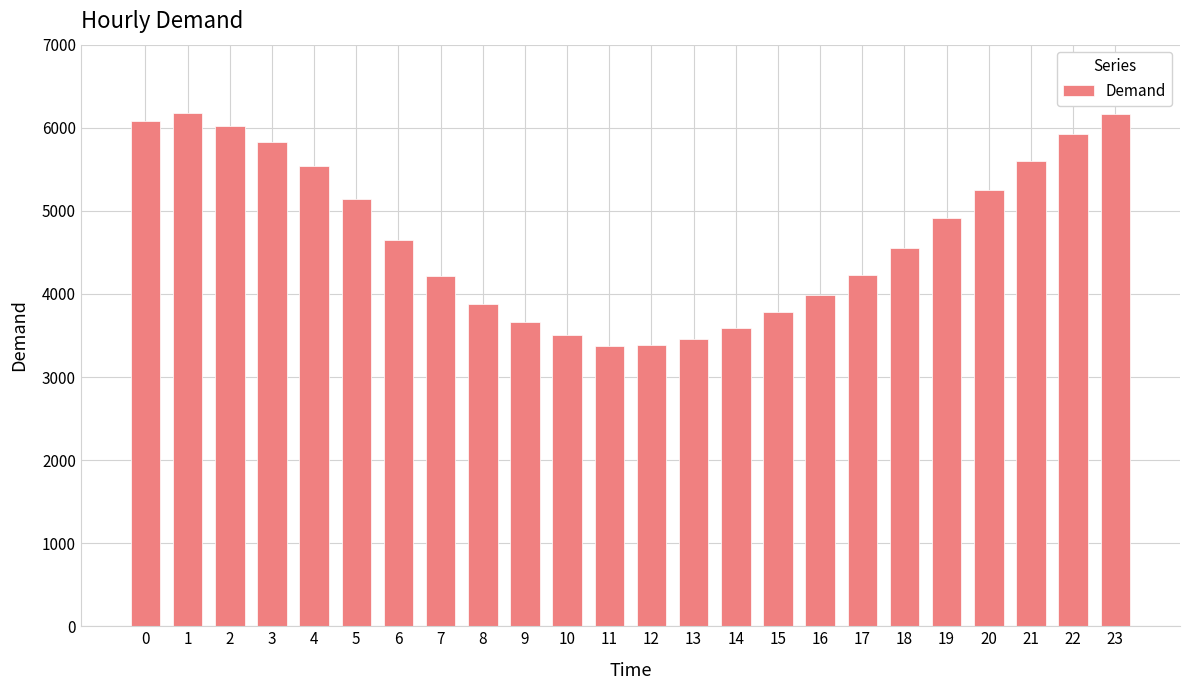

Is it true that the value at 17 is 4226?

True